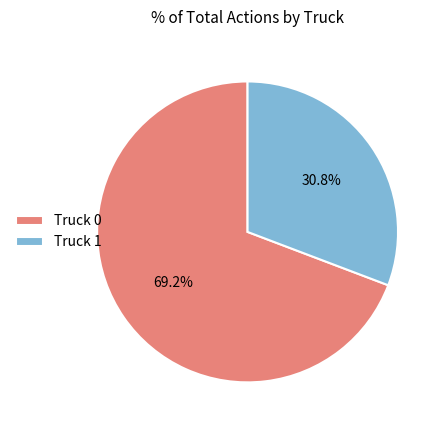

To the nearest percent, what is the difference between the largest and smallest slice percentages?

38%